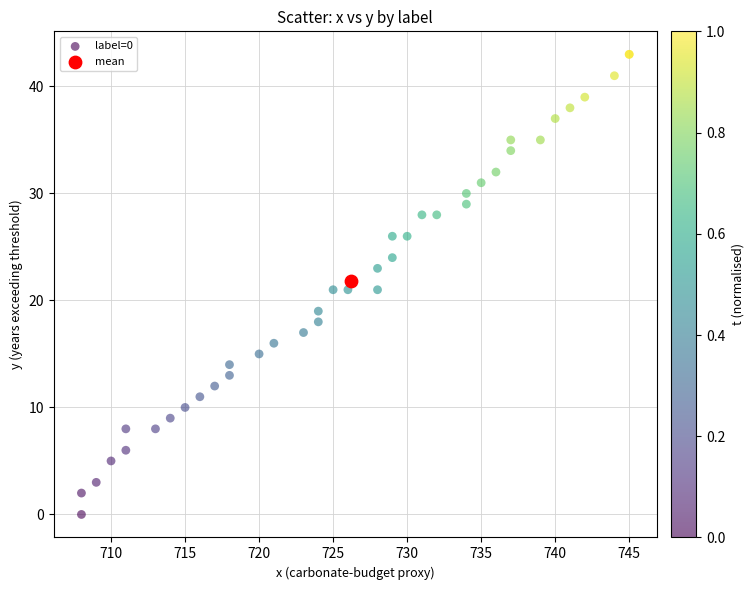

What are all the series names shown in the legend?

label=0, mean